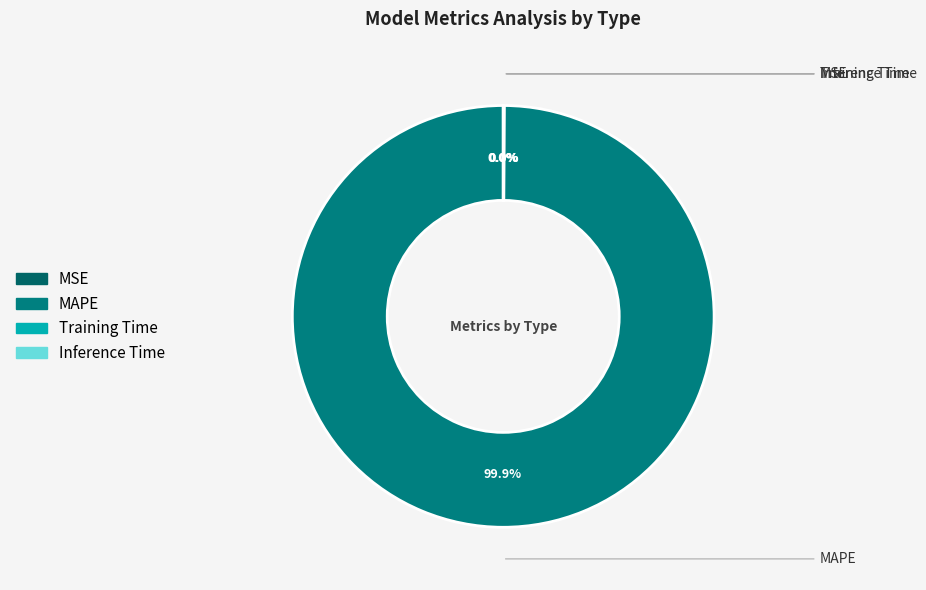

What percentage do MAPE and Training Time together represent?

100.0%